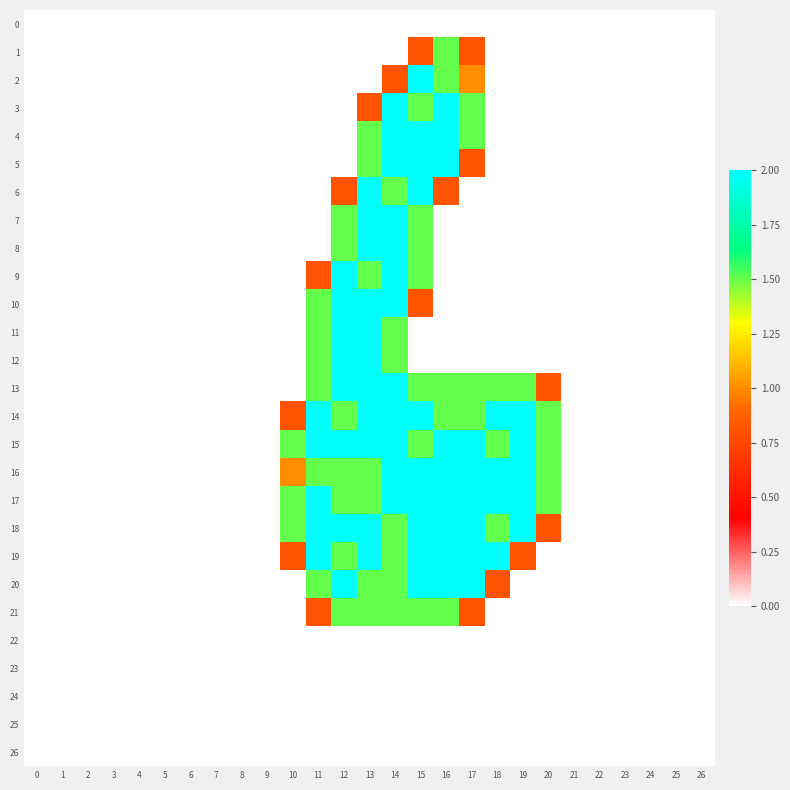

Which category has the highest value across all series?

15